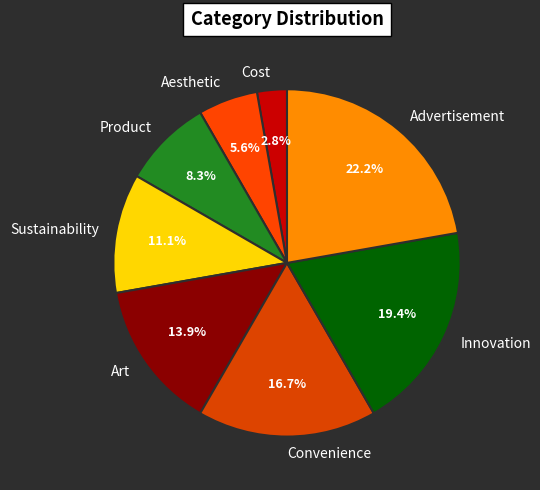

Combined, what portion of the pie is Art and Convenience?

30.6%